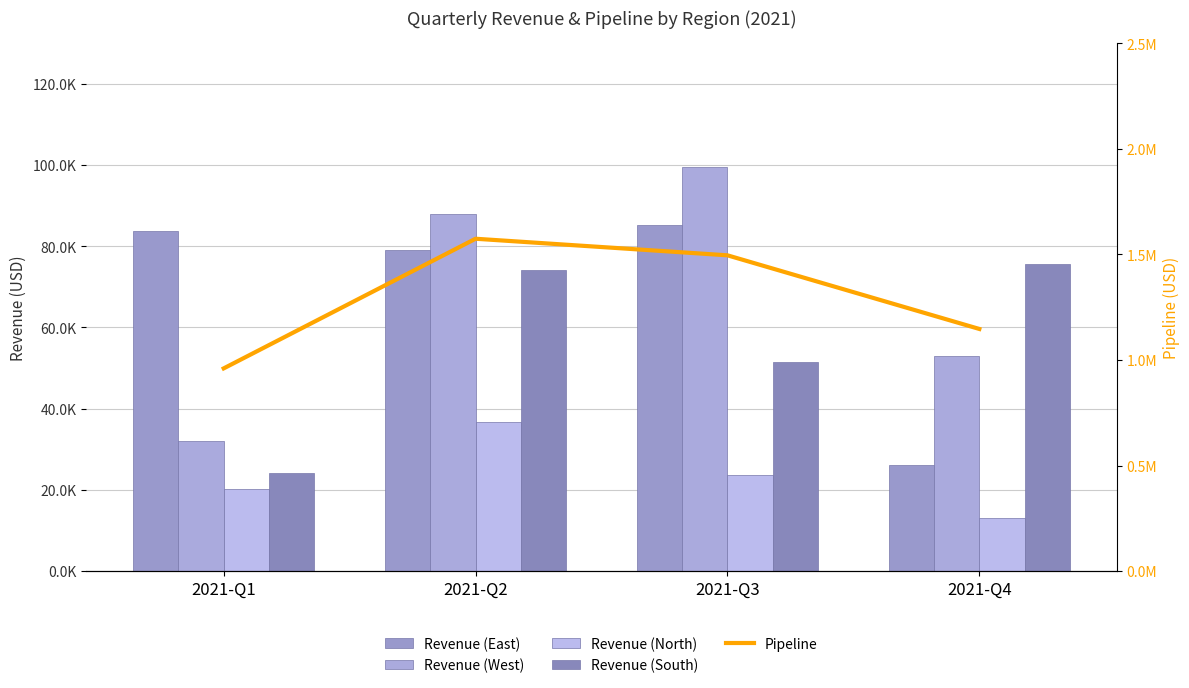

What is the smallest value displayed?

13141.0